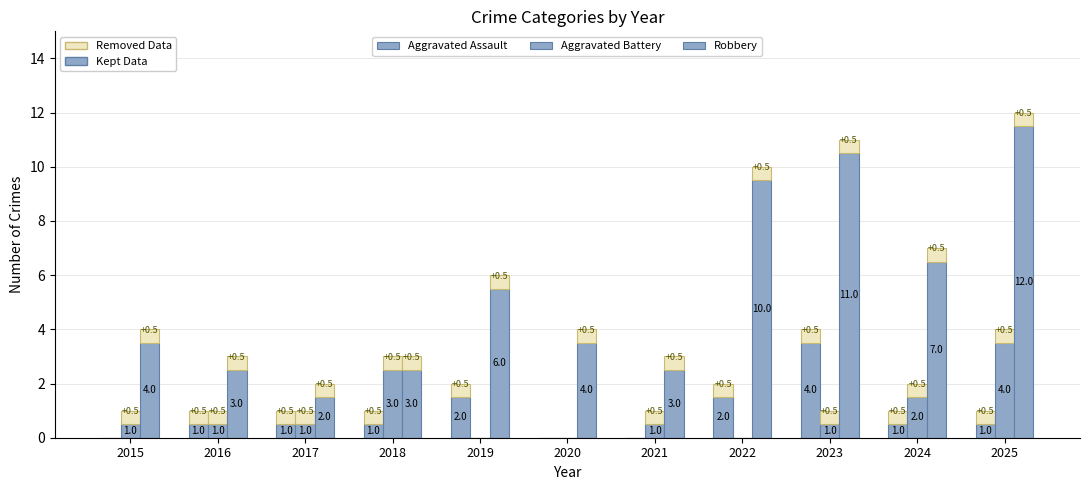

Reading right to left, extract all data points from this chart.

Aggravated Assault: 2025=0.5	2024=0.5	2023=3.5	2022=1.5	2021=0.0	2020=0.0	2019=1.5	2018=0.5	2017=0.5	2016=0.5	2015=0.0
Aggravated Battery: 2025=3.5	2024=1.5	2023=0.5	2022=0.0	2021=0.5	2020=0.0	2019=0.0	2018=2.5	2017=0.5	2016=0.5	2015=0.5
Robbery: 2025=11.5	2024=6.5	2023=10.5	2022=9.5	2021=2.5	2020=3.5	2019=5.5	2018=2.5	2017=1.5	2016=2.5	2015=3.5